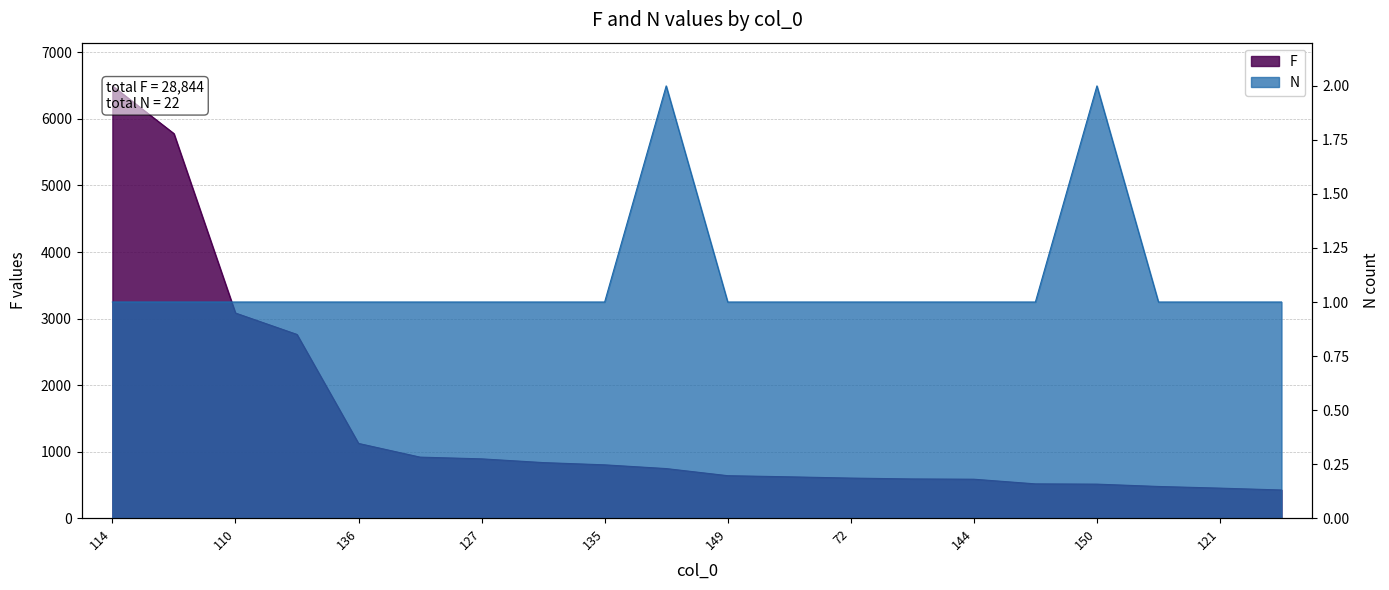

Reading left to right, transcribe all the data shown in this chart.

F: 114=6497	106=5780	110=3083	145=2761	136=1123	159=917	127=891	129=835	135=801	58=745	149=638	140=621	72=602	148=589	144=585	156=515	150=511	158=476	121=451	141=423
N: 114=1	106=1	110=1	145=1	136=1	159=1	127=1	129=1	135=1	58=2	149=1	140=1	72=1	148=1	144=1	156=1	150=2	158=1	121=1	141=1